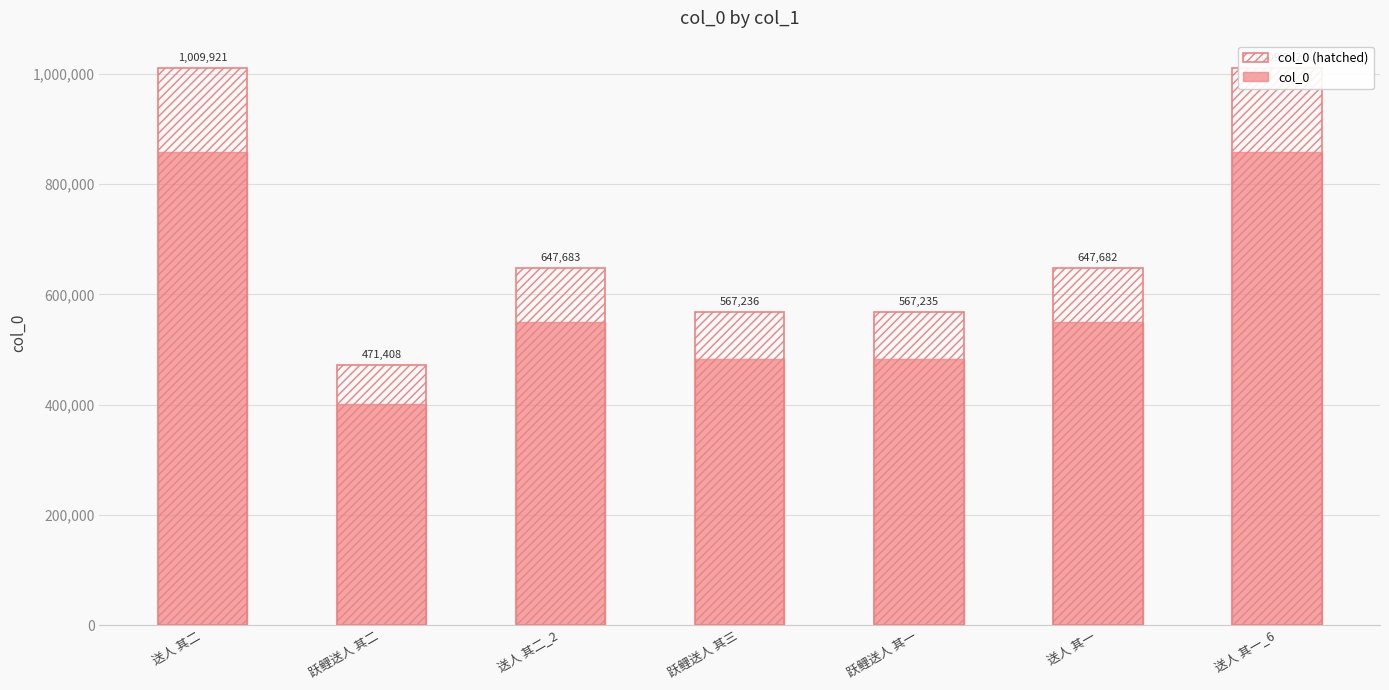

Which category has the highest value in the col_0 series?

送人 其一_6